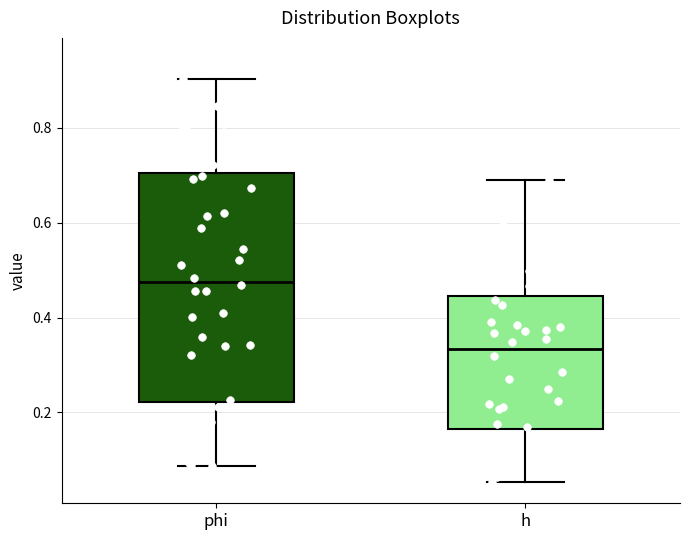

Reading left to right, read every box against the y-axis: the position of its median line, the range the box covers, and the ends of its whiskers. The values are not printed on the chart, so give them approximately, as read against the axis.

phi: median 0.48, box 0.22 to 0.70, whiskers 0.08 to 0.90
h: median 0.34, box 0.16 to 0.44, whiskers 0.06 to 0.70